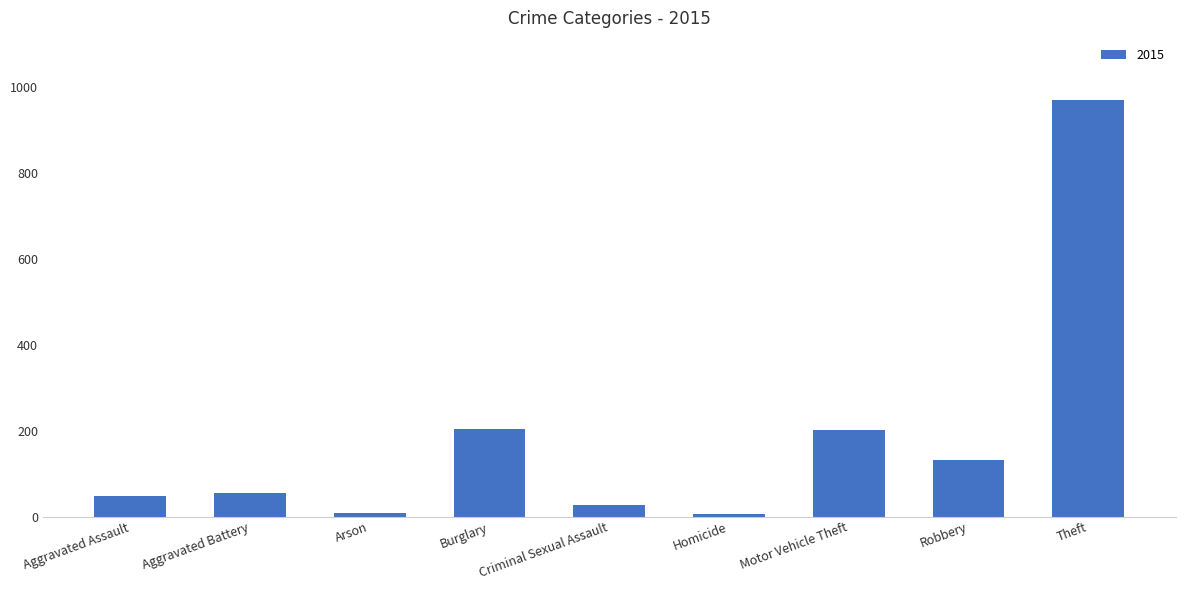

The value at Aggravated Assault is 49. True or false?

True